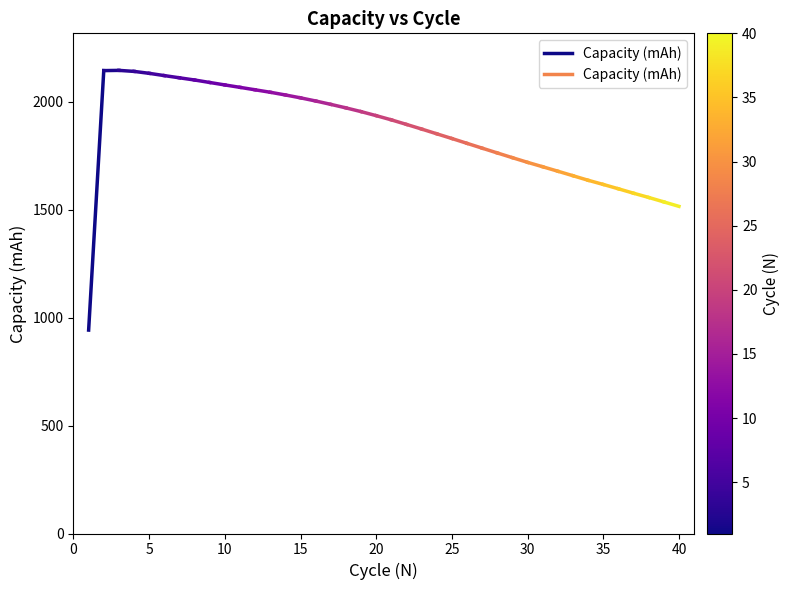

Count the number of data series in this chart.

1